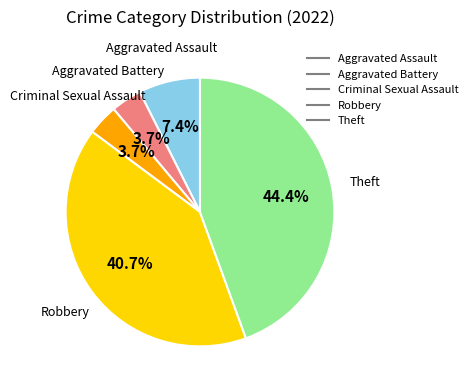

What is the largest slice in the pie chart?

Theft